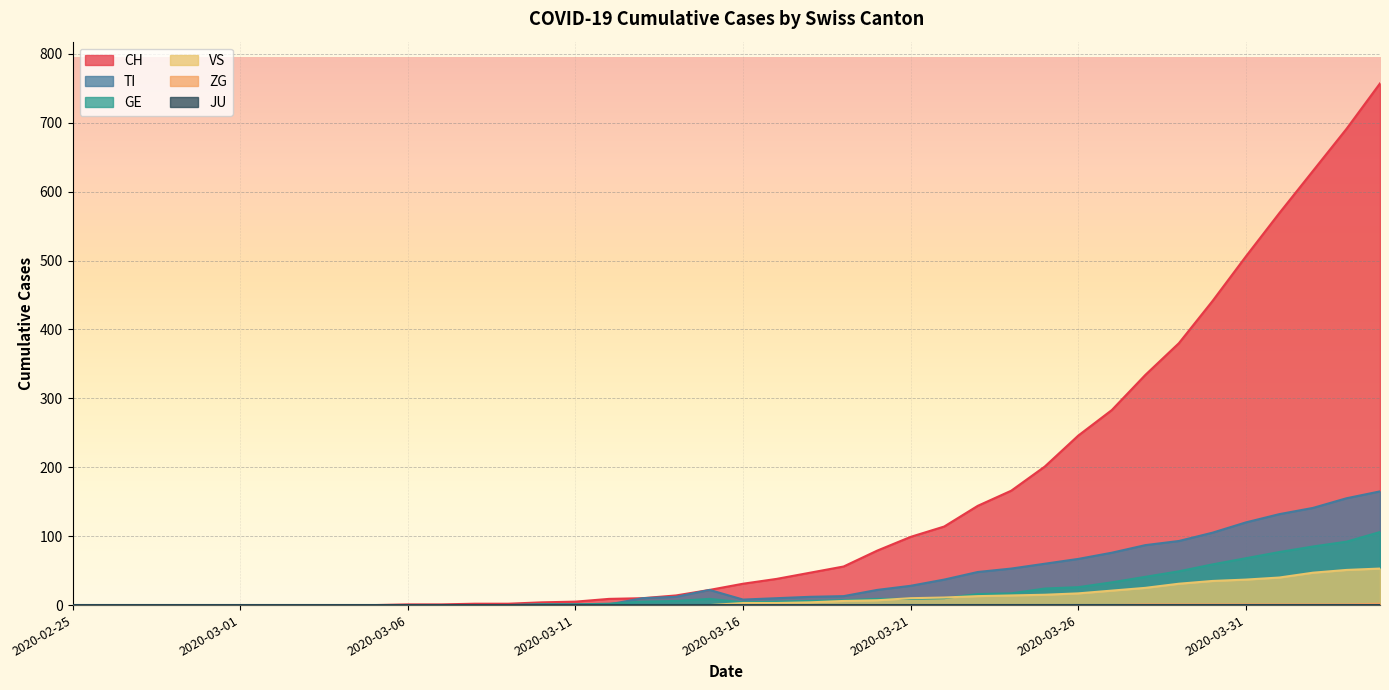

What is the label of the 32nd point from the right?

2020-03-04